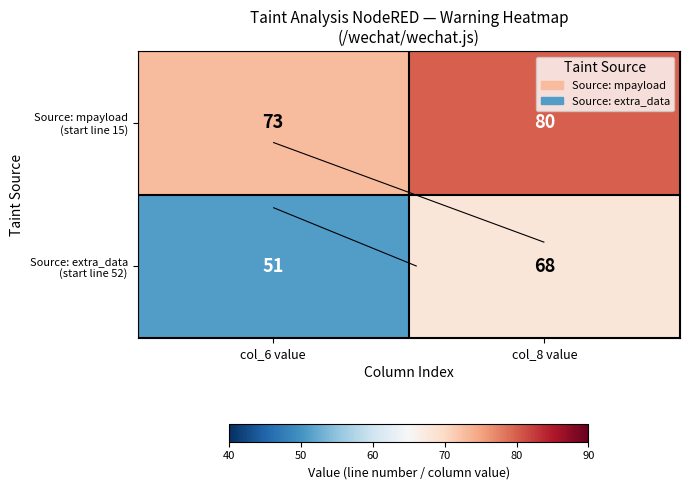

At col_6 value, list the series in order from largest to smallest.

Source: mpayload (start line 15), Source: extra_data (start line 52)